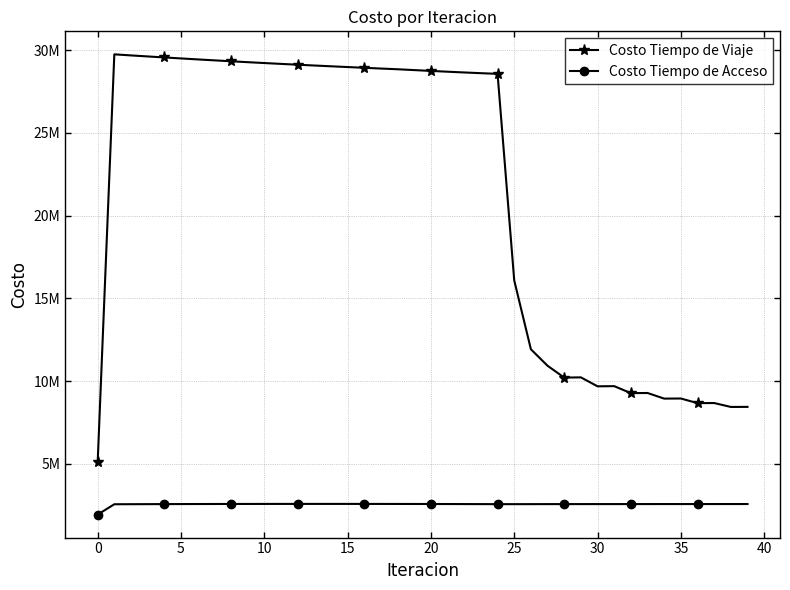

What is the difference between the maximum and minimum values in the Costo Tiempo de Acceso series?

644484.0